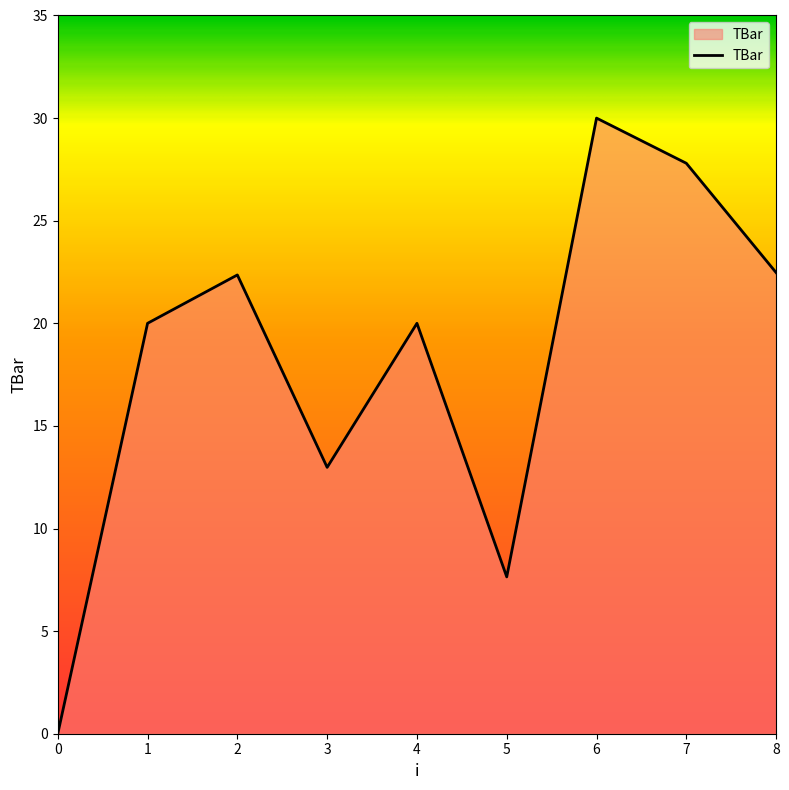

What is the average value?

18.1